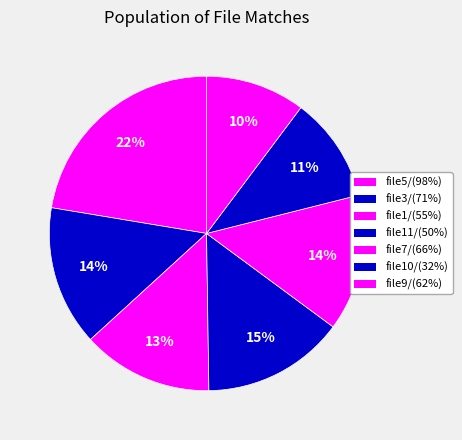

Count the number of slices in the pie.

7